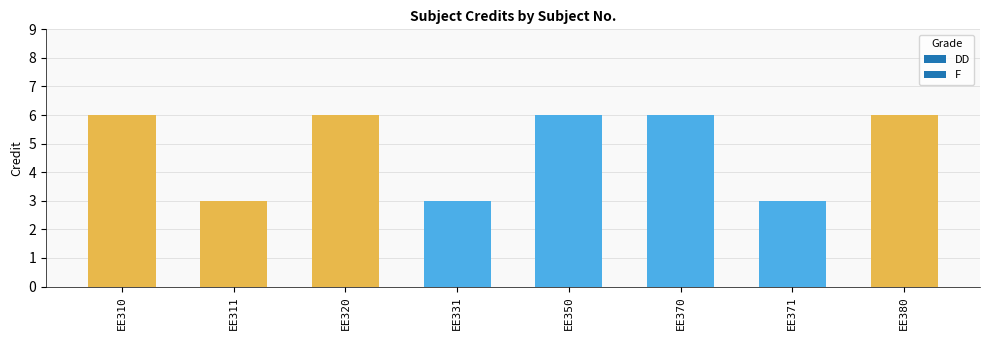

How many data points are less than 6?

3